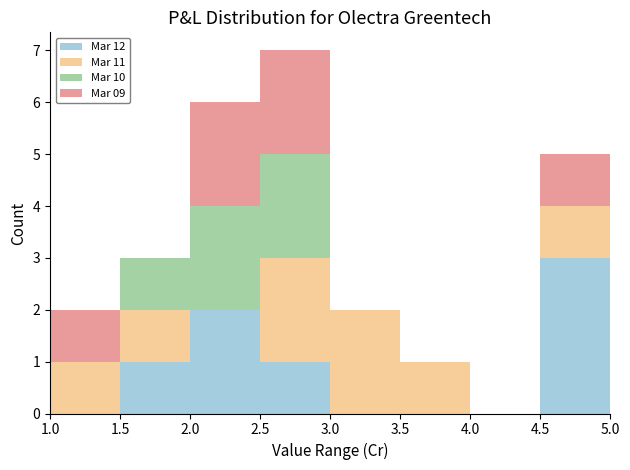

What is the total height of the stacked bar covering 3.0 to 3.5 on the x-axis? The values are not printed on the chart, so give them approximately, as read against the axis.

2